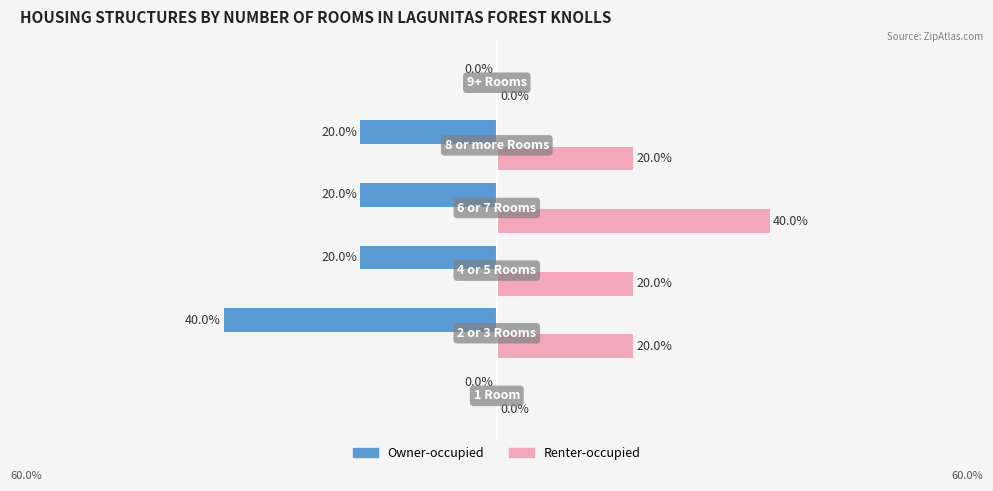

What are all the series names shown in the legend?

Owner-occupied, Renter-occupied